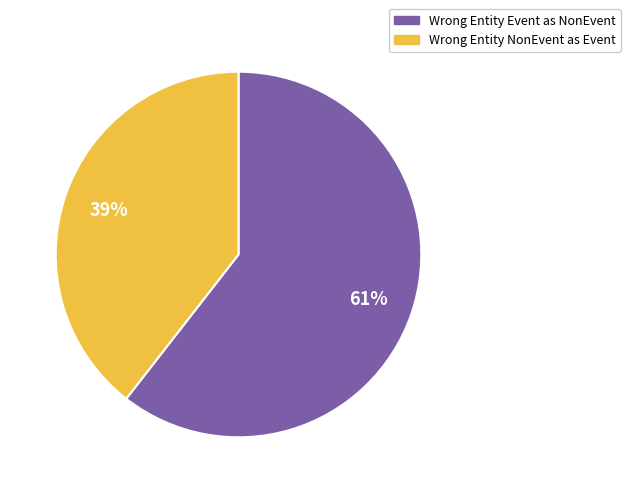

To the nearest percent, what is the average slice percentage?

50%